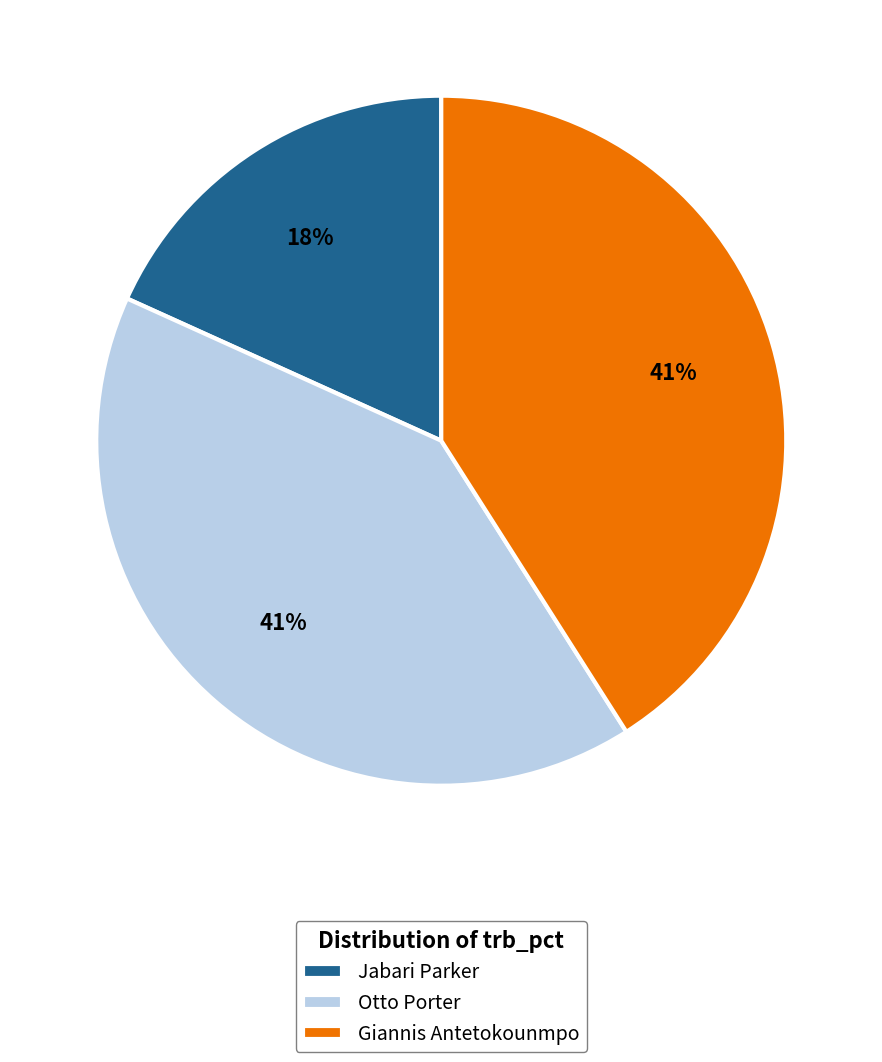

What percentage is the Giannis Antetokounmpo slice, to the nearest percent?

41%